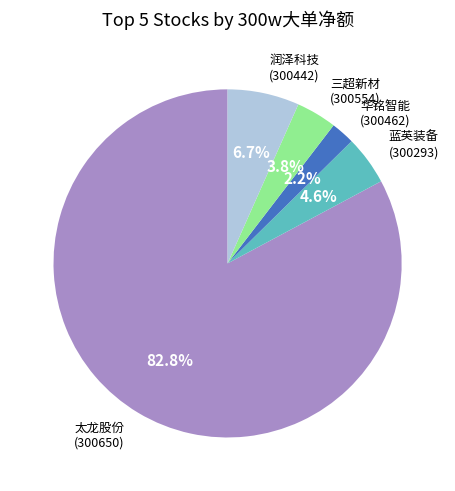

Is there any slice that represents more than half of the pie?

Yes